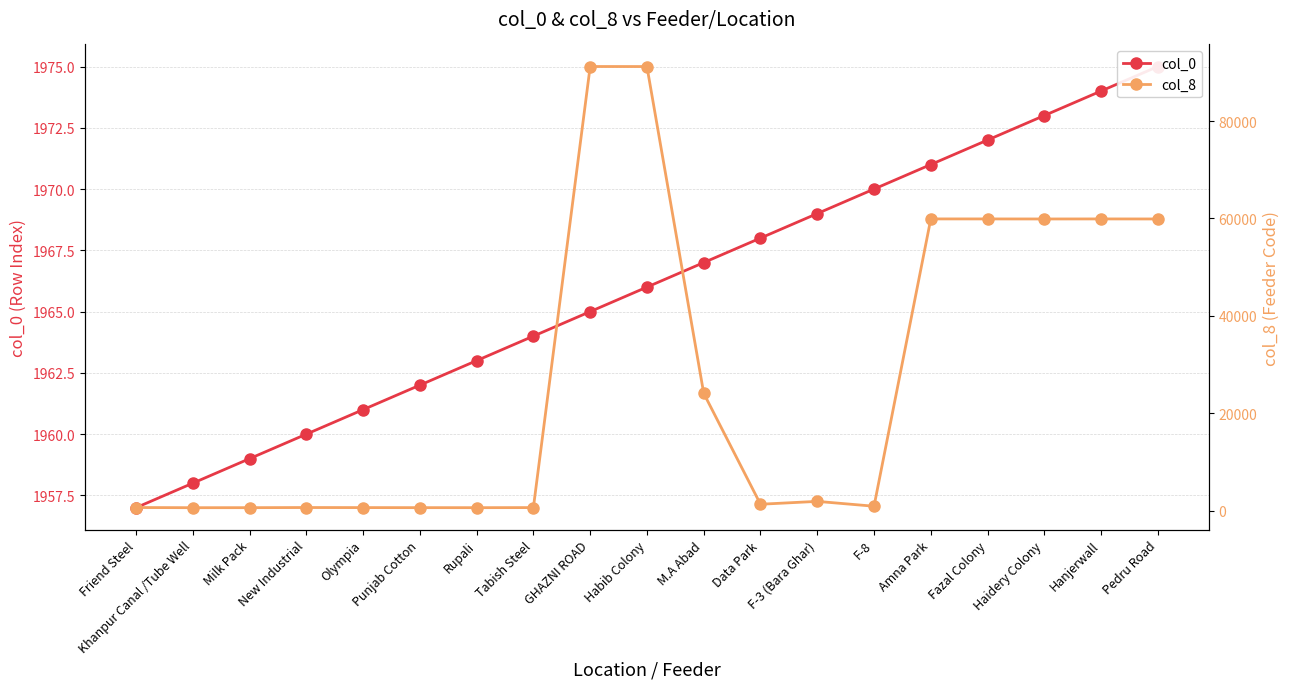

The value of col_0 at Rupali is 1963. True or false?

True